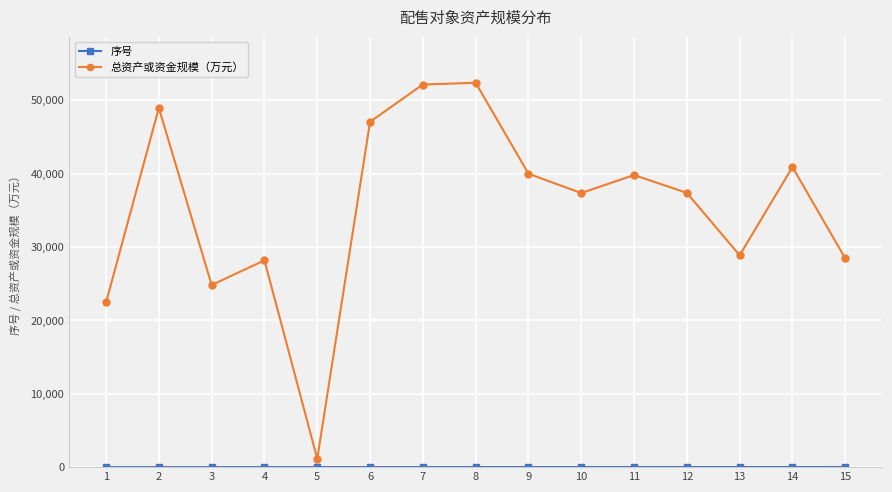

Which series has the widest spread of values?

总资产或资金规模（万元）